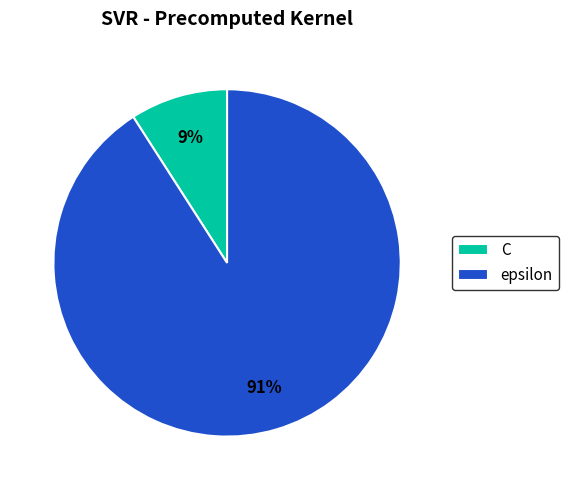

Count the number of slices in the pie.

2